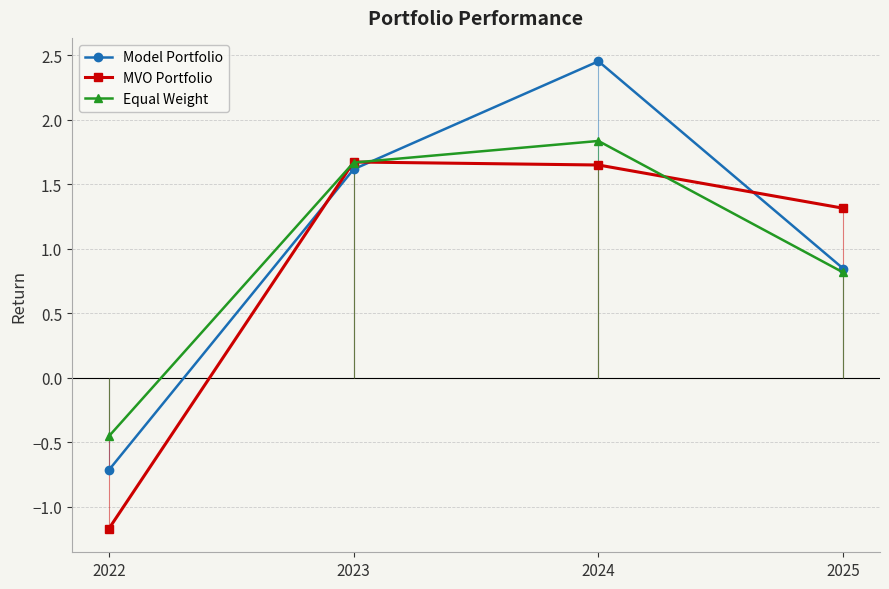

How many lines are shown in the chart?

3